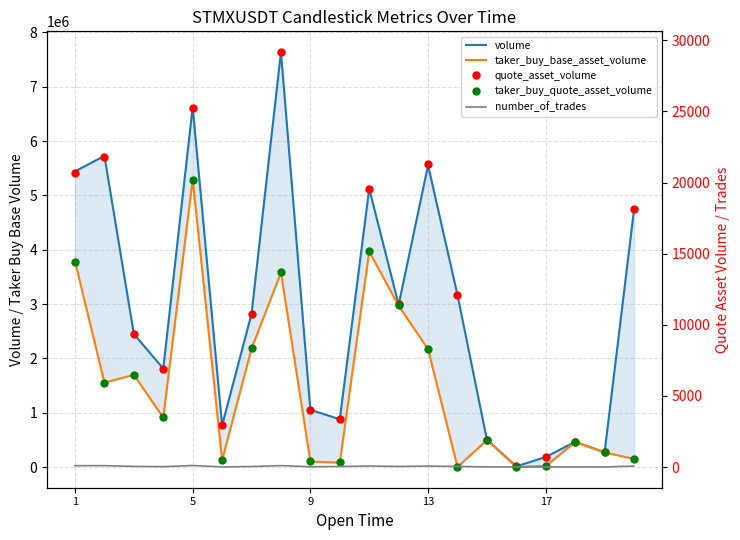

In taker_buy_base_asset_volume, how many points are lower than both neighbors (excluding endpoints)?

6